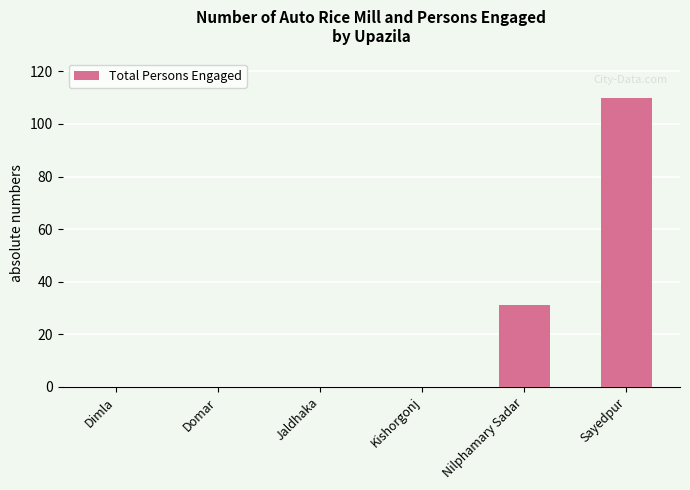

True or false: the data shows 31 at Nilphamary Sadar.

True